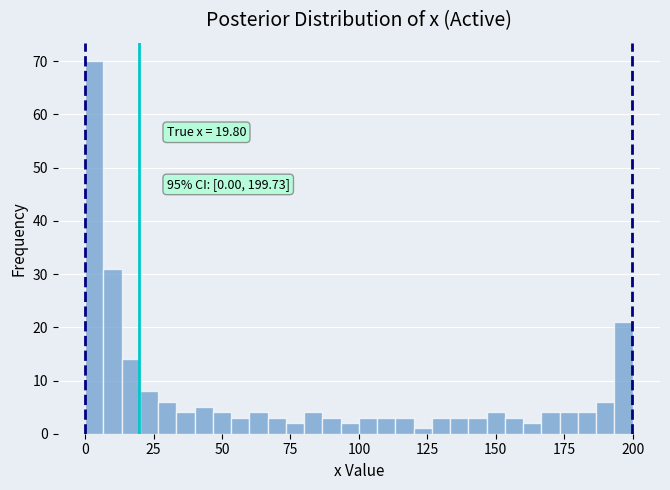

Read against the x-axis, roughly where is the centre of the tallest bar?

5